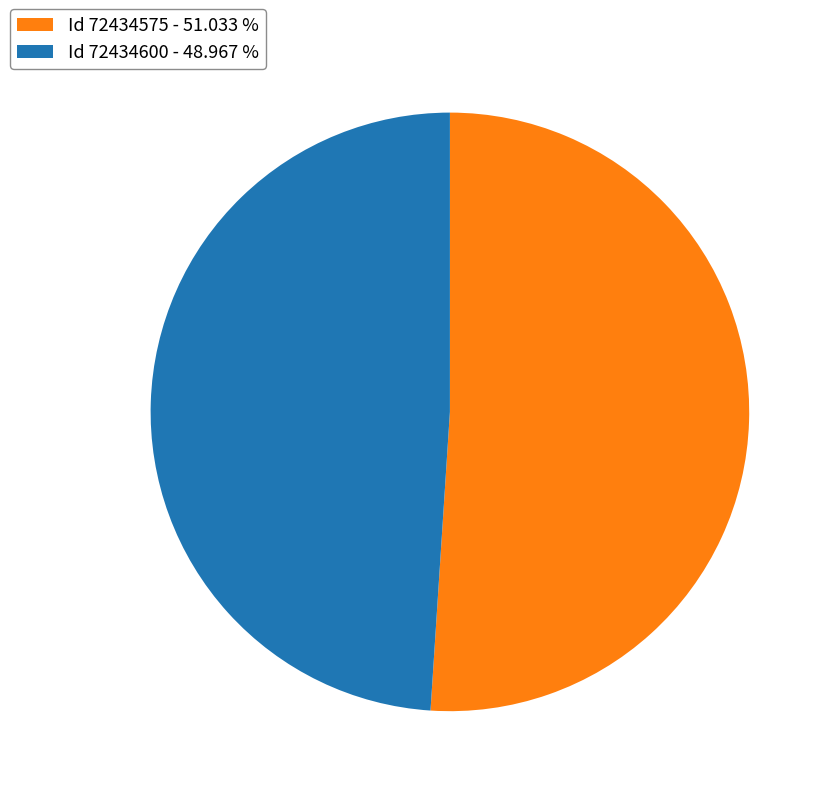

Rank the categories by value from highest to lowest.

Id 72434575 - 51.033 %, Id 72434600 - 48.967 %